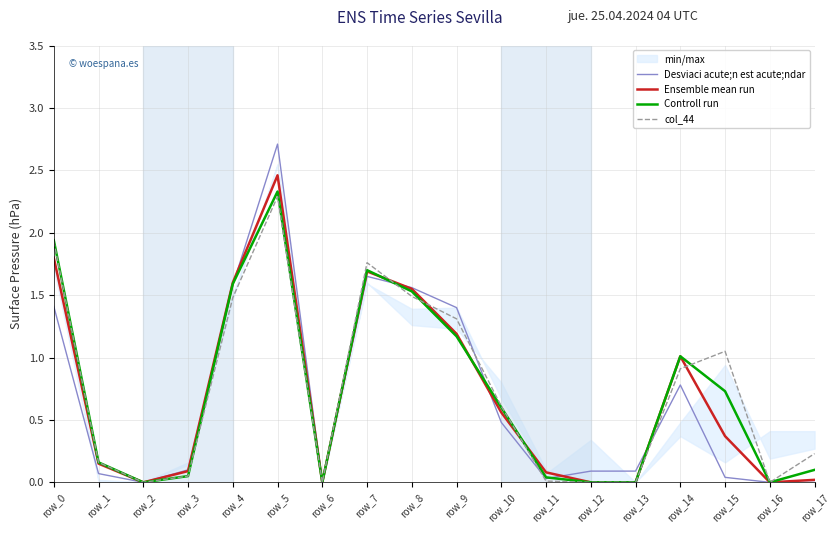

Reading right to left, extract all data points from this chart.

Desviaci acute;n est acute;ndar: 0.0	0.0	0.0	0.8	0.1	0.1	0.0	0.5	1.4	1.6	1.6	0.0	2.7	1.6	0.1	0.0	0.1	1.4
Ensemble mean run: 0.0	0.0	0.4	1.0	0.0	0.0	0.1	0.6	1.2	1.6	1.7	0.0	2.5	1.6	0.1	0.0	0.1	1.8
Controll run: 0.1	0.0	0.7	1.0	0.0	0.0	0.0	0.6	1.2	1.5	1.7	0.0	2.3	1.6	0.1	0.0	0.2	1.9
col_44: 0.2	0.0	1.1	0.9	0.0	0.0	0.0	0.6	1.3	1.5	1.8	0.0	2.3	1.5	0.1	0.0	0.2	1.9